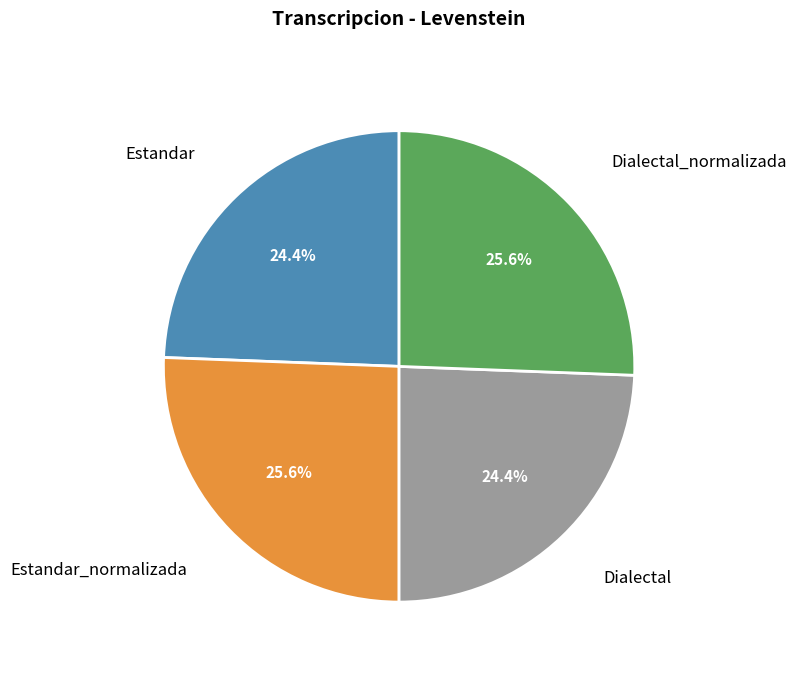

To the nearest percent, what portion does Dialectal represent?

24%